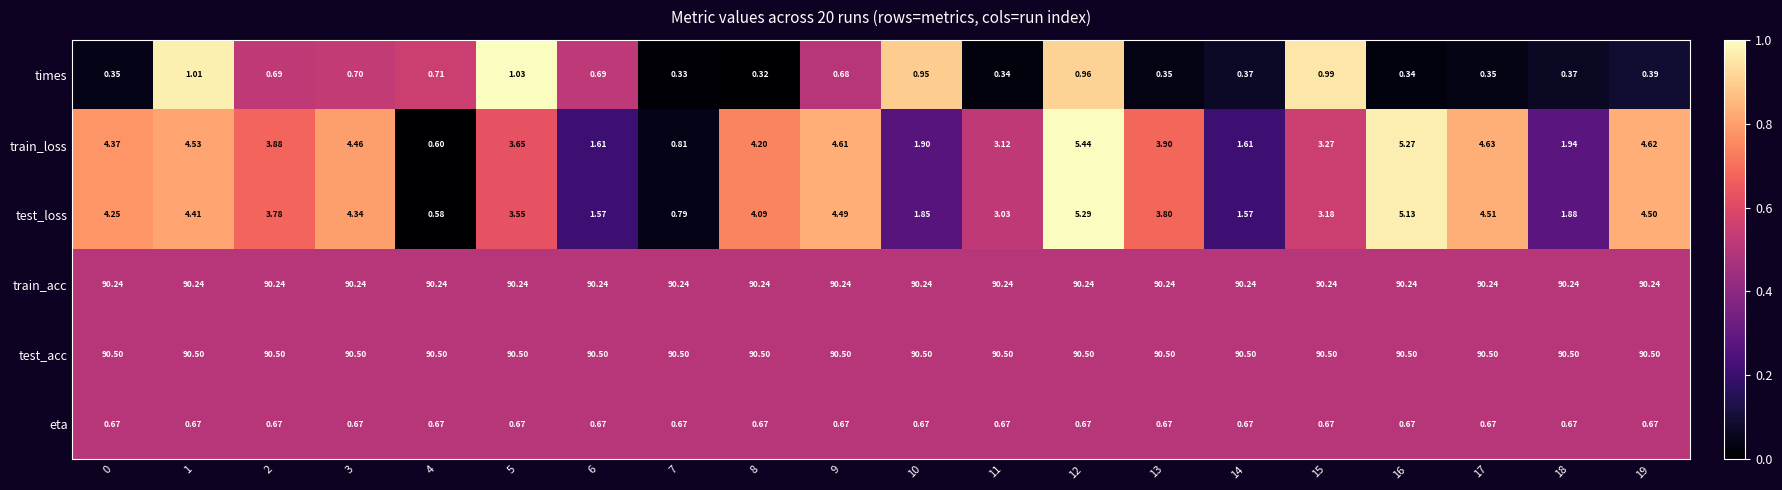

How many categories are shown in the chart?

20